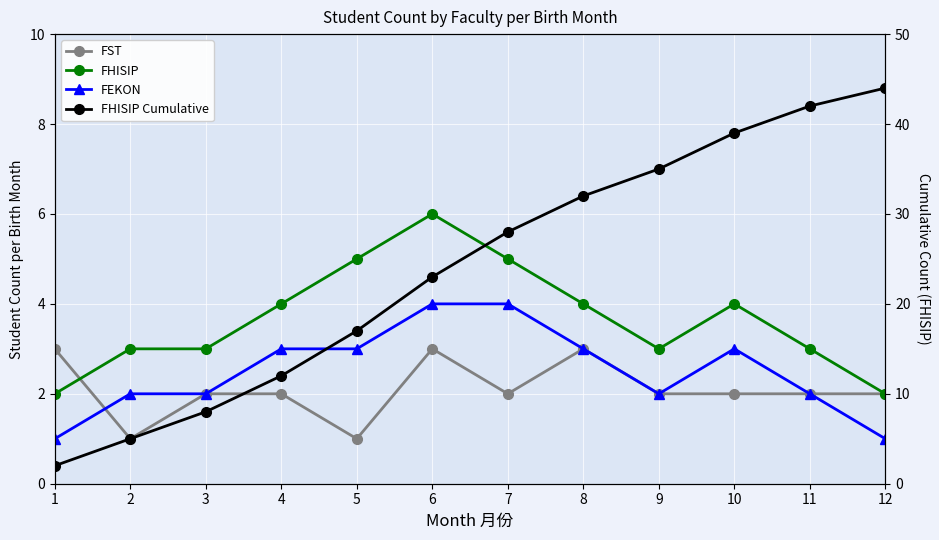

How many values in the FHISIP Cumulative series are below 28?

6